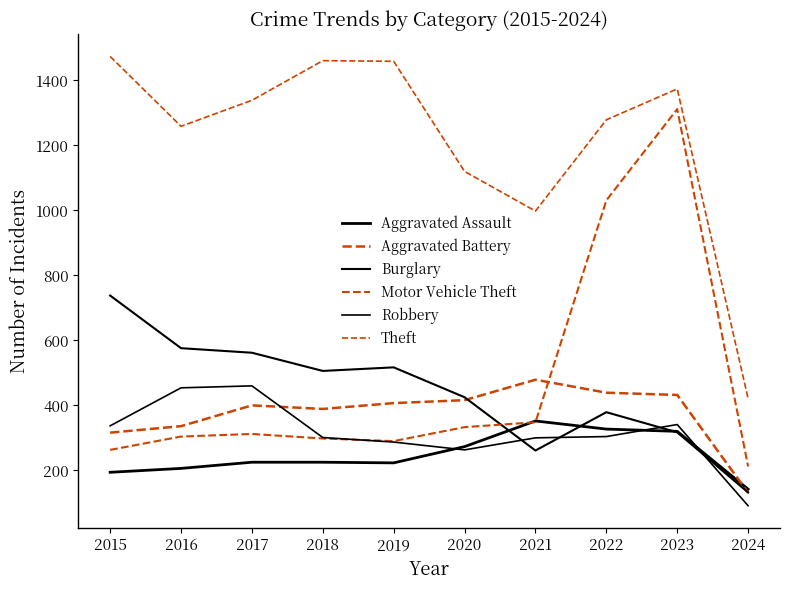

Where is the first local maximum for Aggravated Assault?

2021